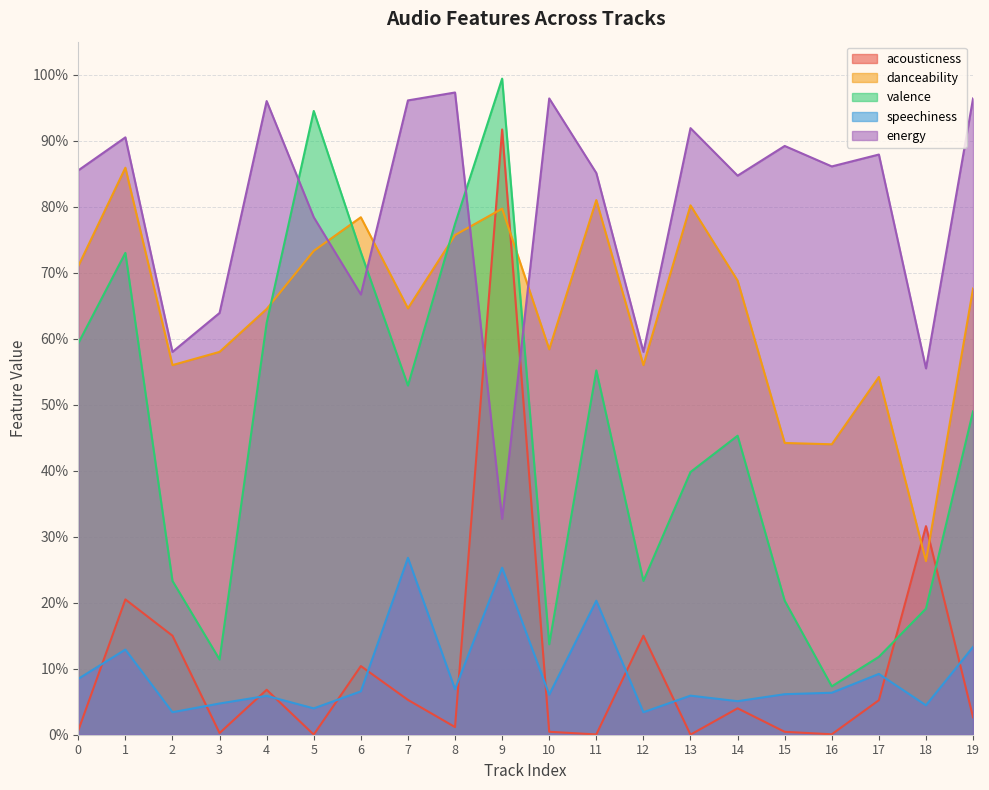

Where is the first local minimum for danceability?

2